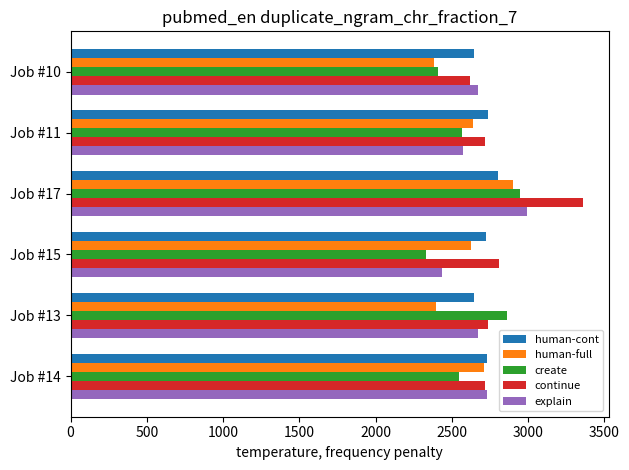

At which category is the sum across all series the highest?

Job #17